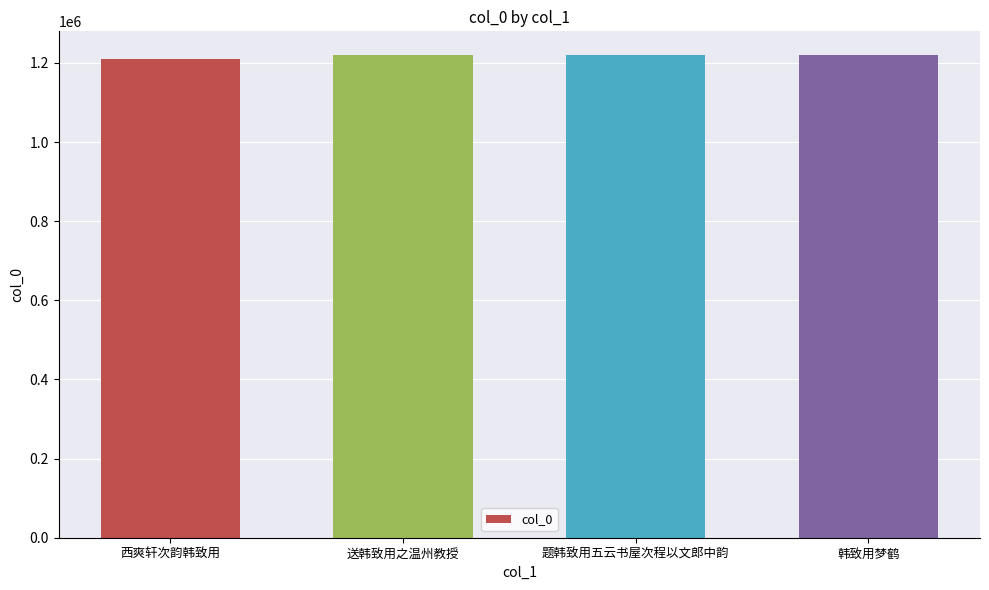

What is the change in value from 送韩致用之温州教授 to 韩致用梦鹤?

+1